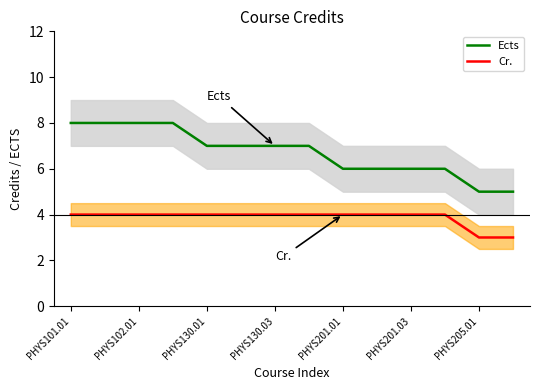

True or false: Cr. and Ects cross at least once.

False